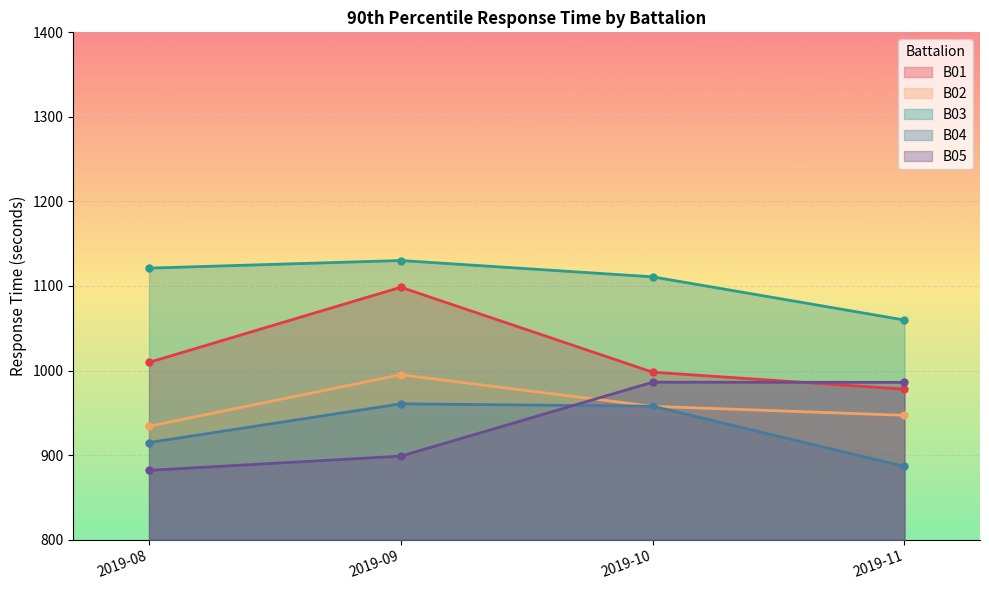

Which series has the largest total across all categories?

B03